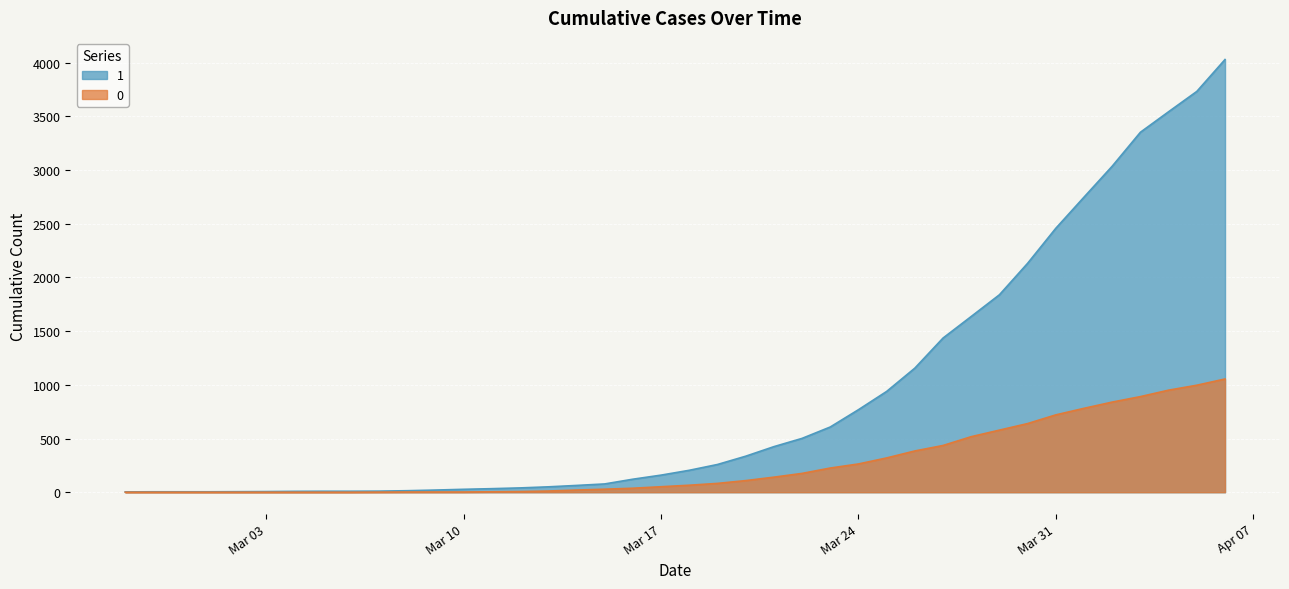

Rank the series at 2020-03-26 from lowest to highest value.

0, 1